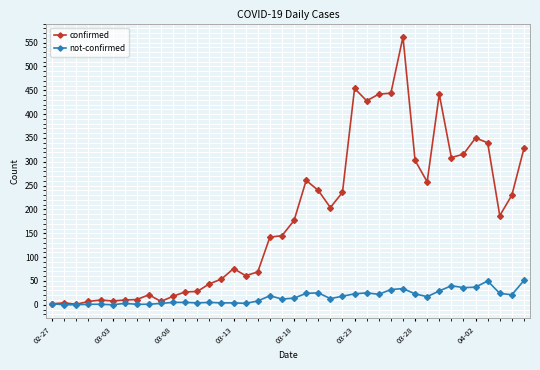

Is this an area chart (filled region under the line)?

No